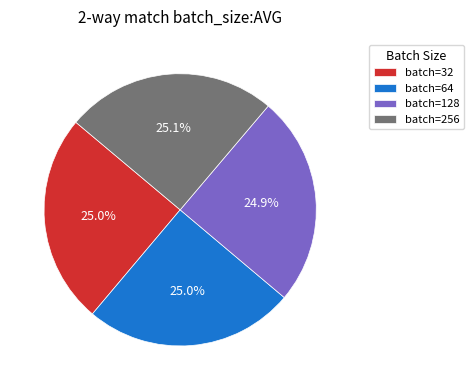

How much of the chart is everything except batch=256?

75.0%